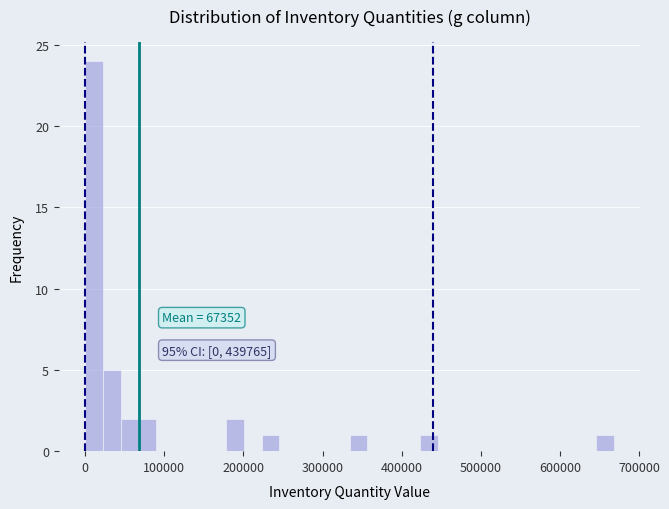

Read against the x-axis, roughly where is the centre of the tallest bar?

10000